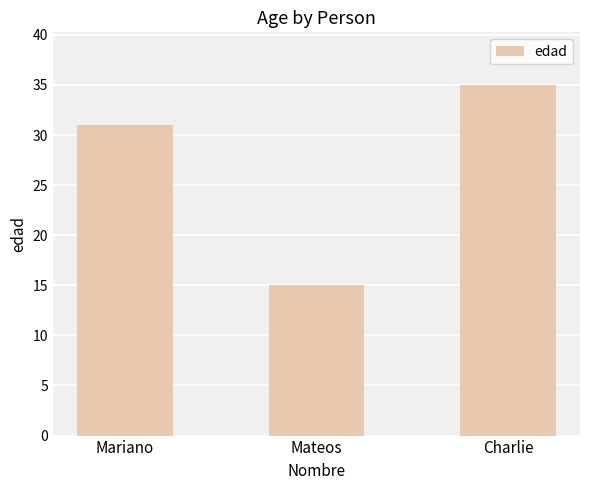

Count the values in the range 15 to 35.

3